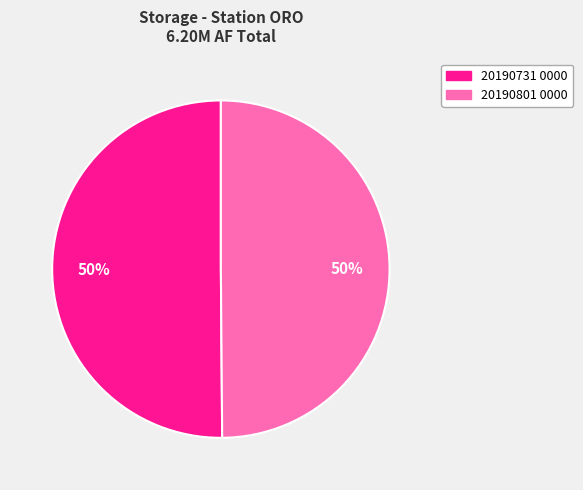

What percentage is the 20190801 0000 slice, to the nearest percent?

50%